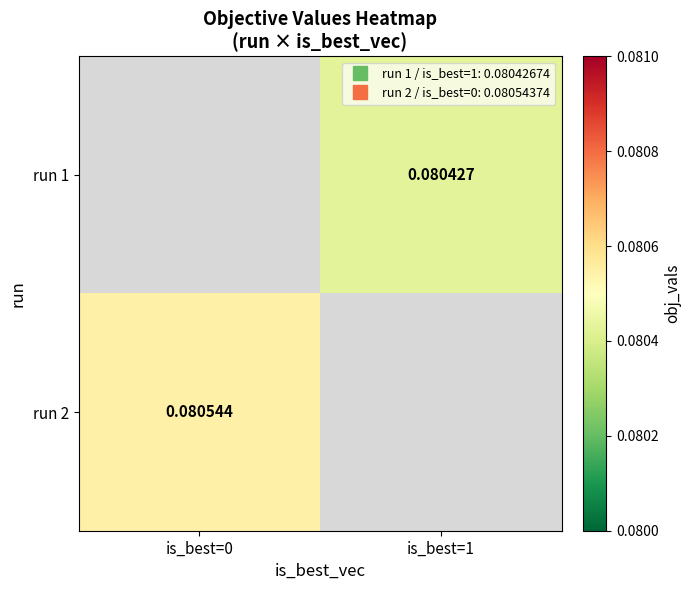

At is_best=0, list the series in order from largest to smallest.

run 2, run 1